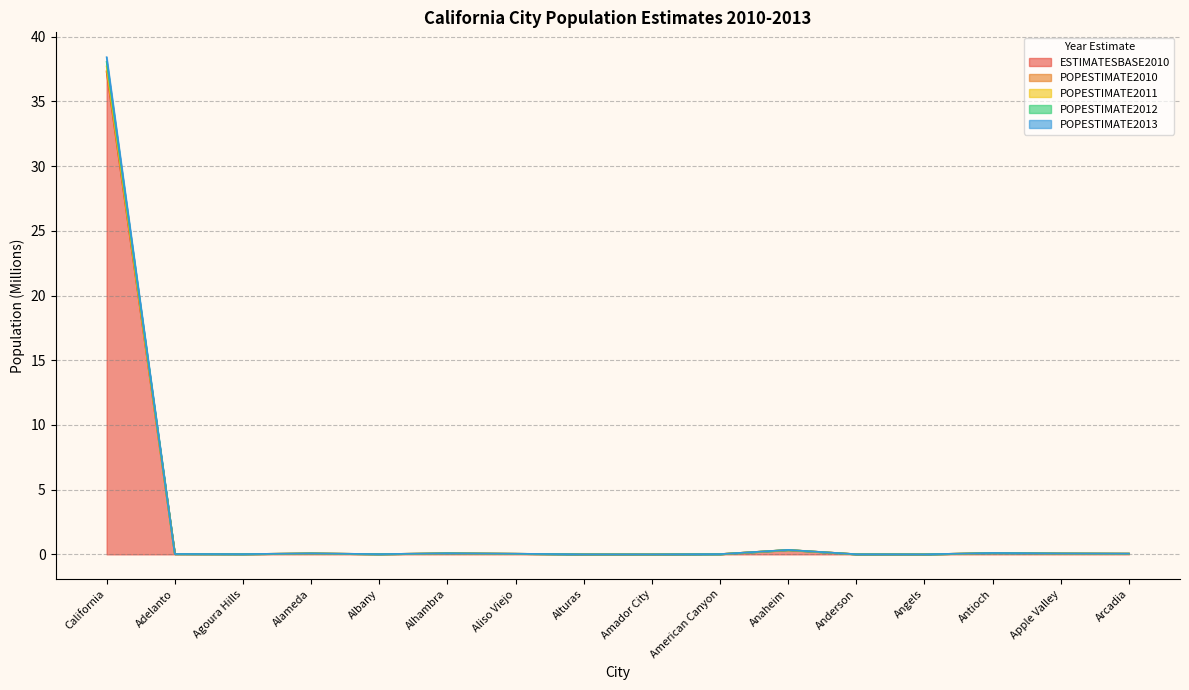

Where do POPESTIMATE2010 and POPESTIMATE2012 first cross each other?

California and Adelanto